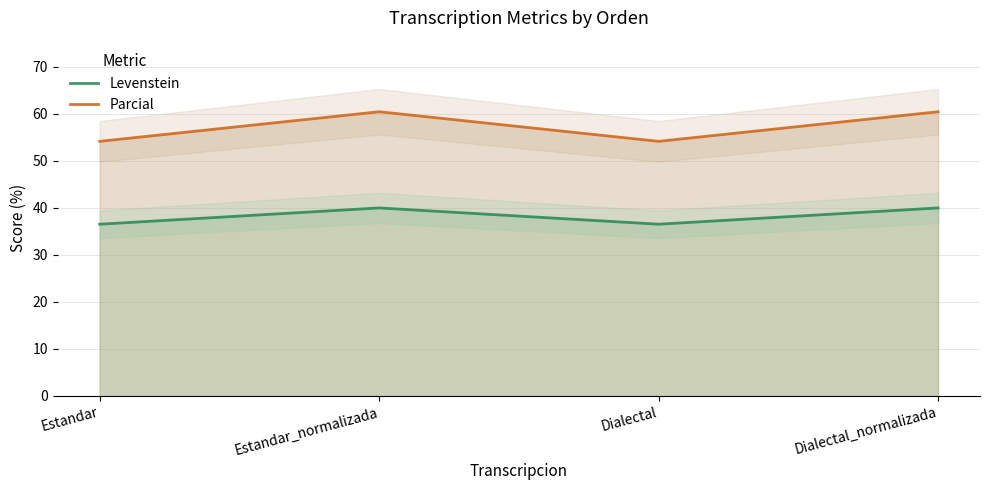

True or false: Parcial and Levenstein intersect in this chart.

False